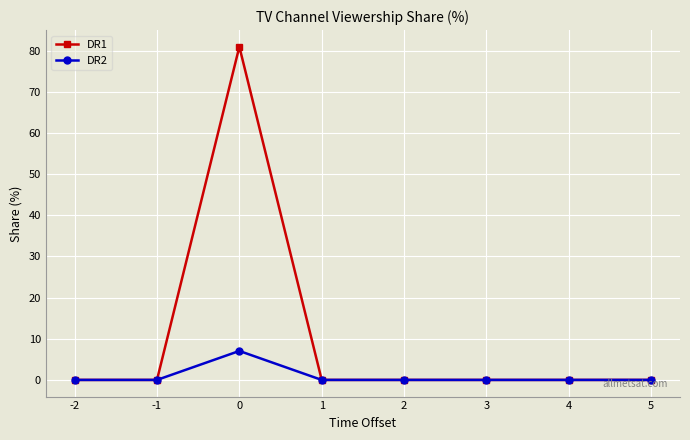

True or false: DR1 has a value of 0.0 at 5.

True